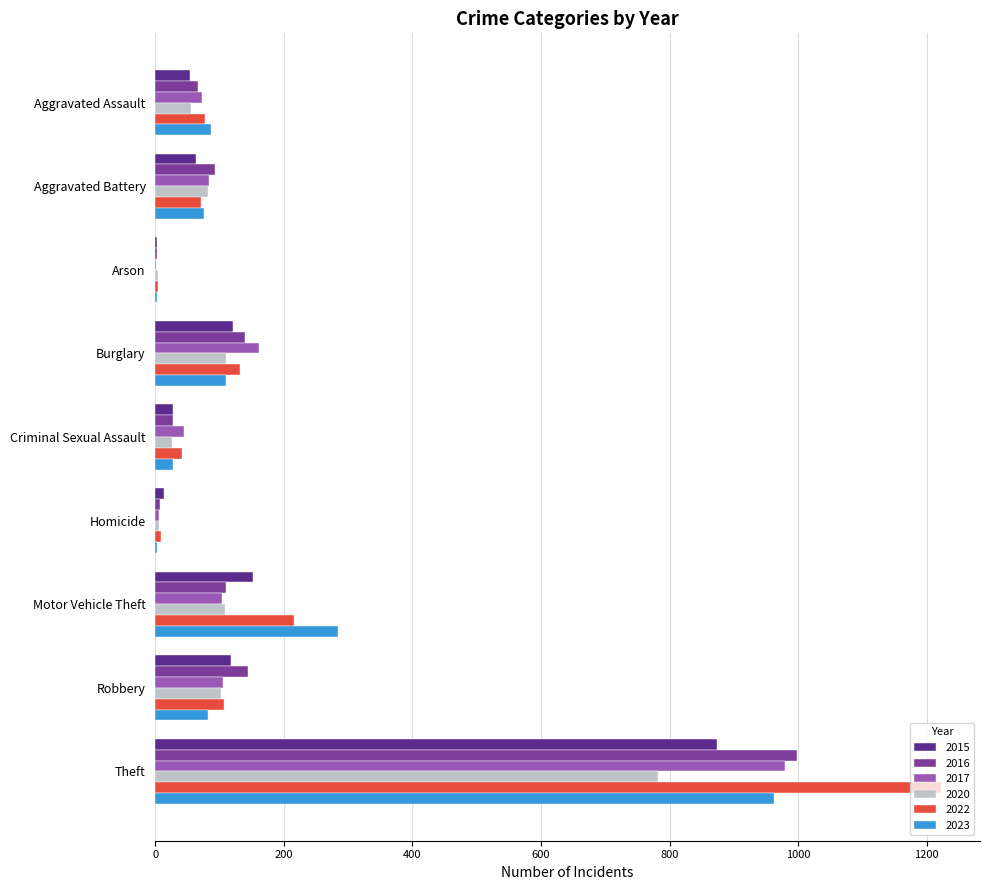

What is the smallest value displayed?

1